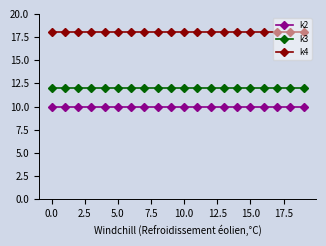

What is the maximum value for k3?

12